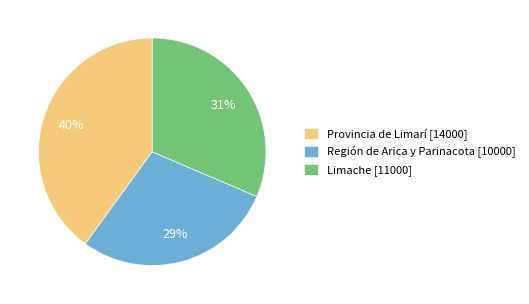

To the nearest percent, what is the difference between the Limache [11000] and Provincia de Limarí [14000] slice percentages?

9%